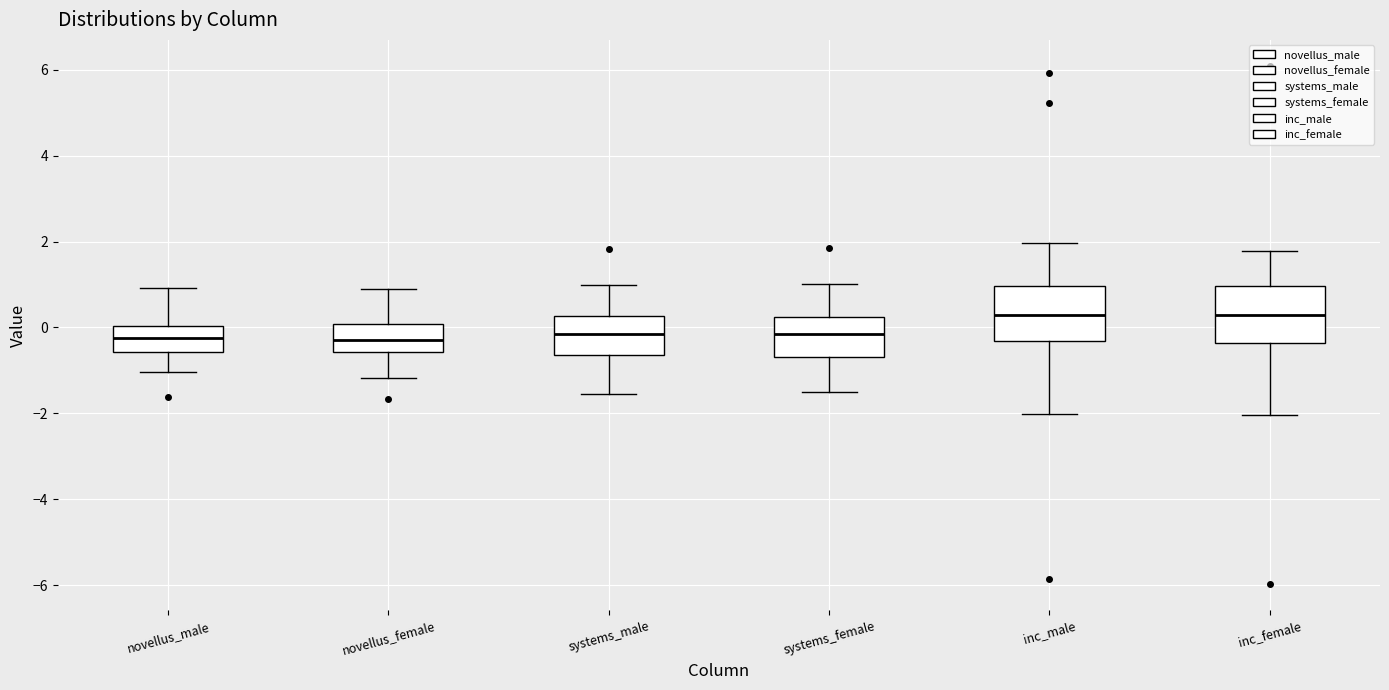

Reading left to right, transcribe this box plot: for each box, give where its median line is, the range the box spans, and where its two whiskers end, as read against the y-axis. The values are not printed on the chart, so give them approximately, as read against the axis.

novellus_male: median -0.2, box -0.6 to 0.0, whiskers -1.0 to 1.0
novellus_female: median -0.2, box -0.6 to 0.0, whiskers -1.2 to 1.0
systems_male: median -0.2, box -0.6 to 0.2, whiskers -1.6 to 1.0
systems_female: median -0.2, box -0.6 to 0.2, whiskers -1.6 to 1.0
inc_male: median 0.2, box -0.4 to 1.0, whiskers -2.0 to 2.0
inc_female: median 0.2, box -0.4 to 1.0, whiskers -2.0 to 1.8